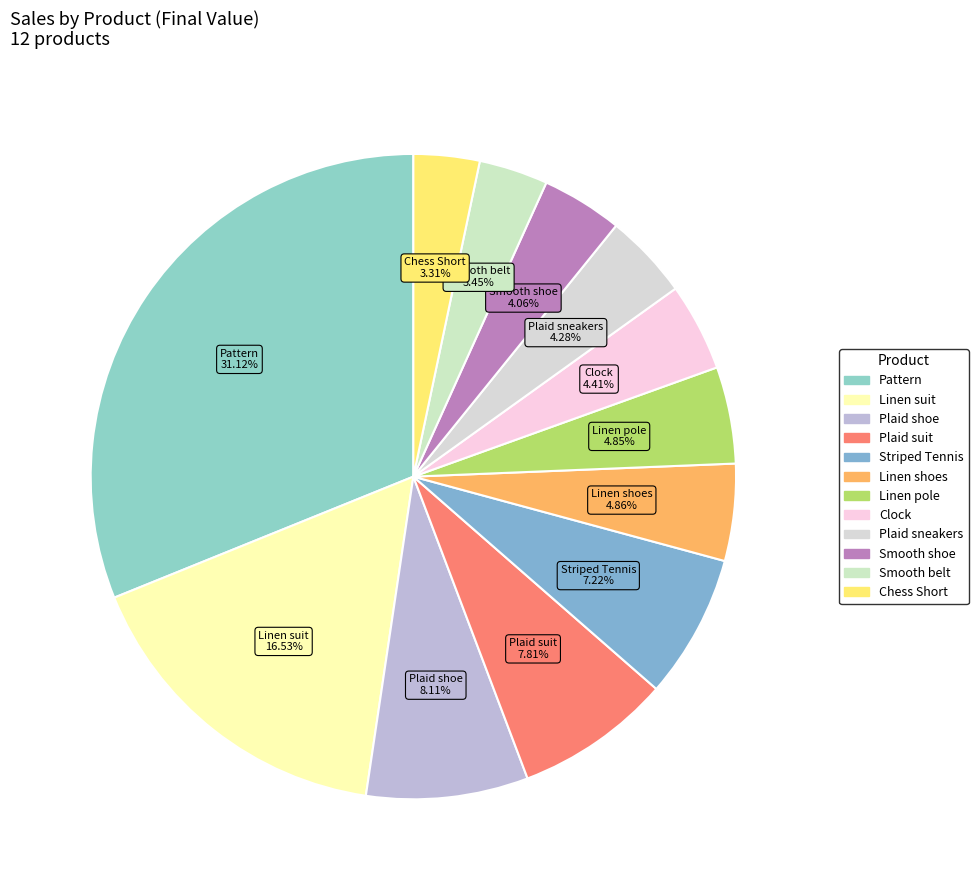

How many segments does this pie chart have?

12